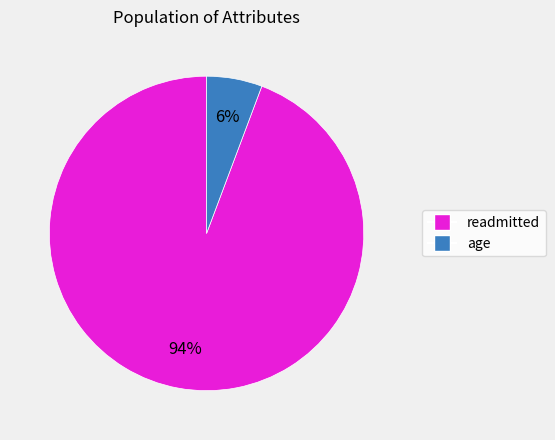

How many slices are in this pie chart?

2